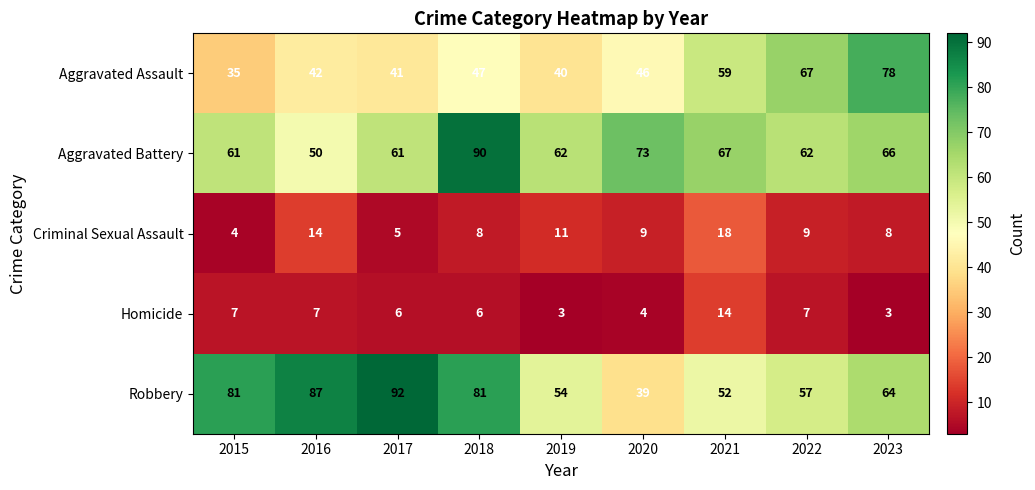

Rank the series by their maximum value, from lowest to highest.

Homicide, Criminal Sexual Assault, Aggravated Assault, Aggravated Battery, Robbery